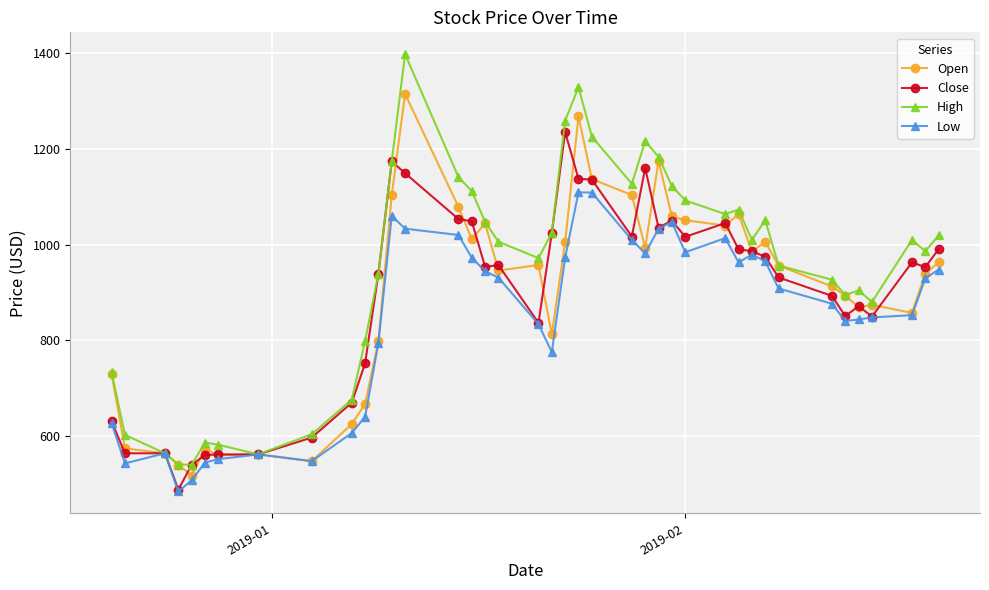

Rank the series by their maximum value, from lowest to highest.

Low, Close, Open, High